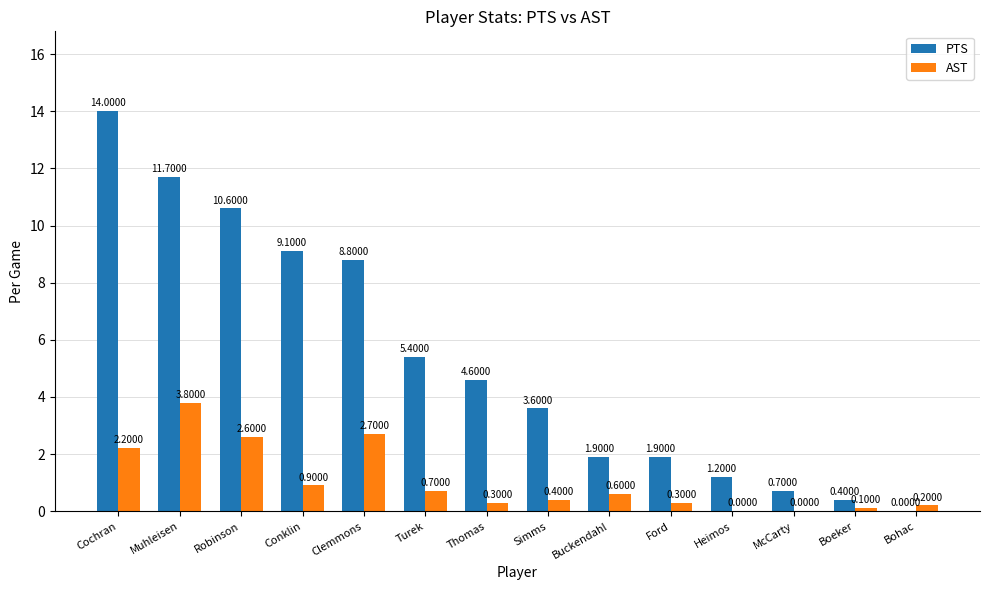

Which series has the largest total across all categories?

PTS